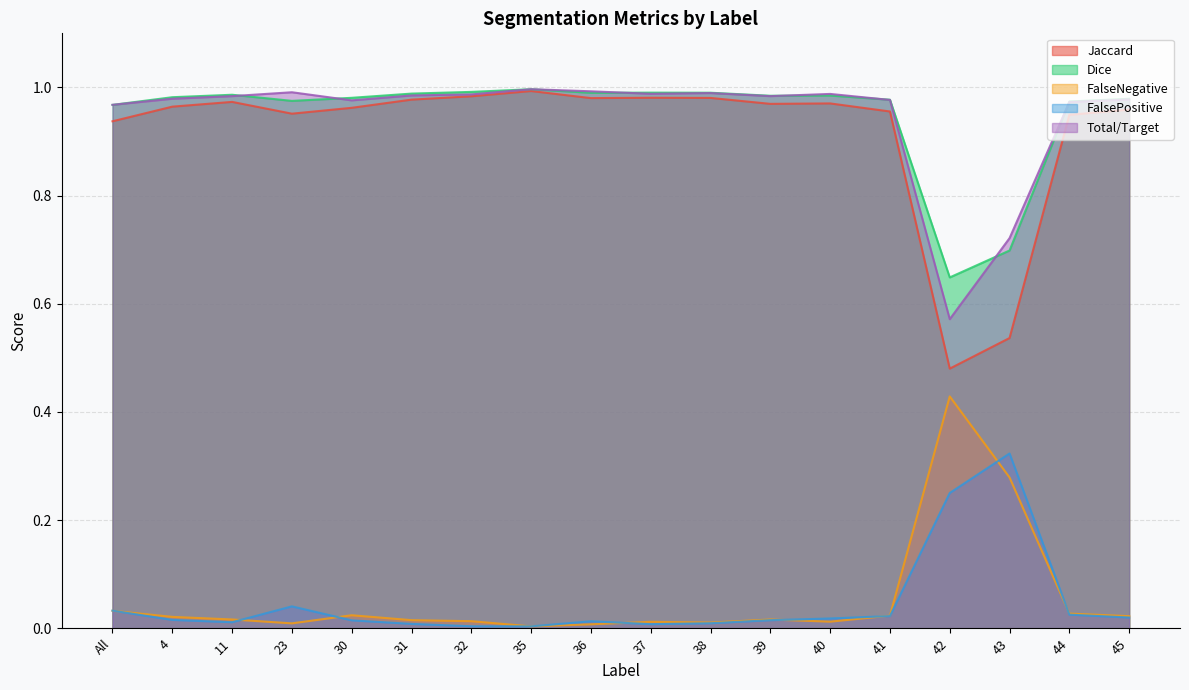

At which label is Dice closest to 0?

42